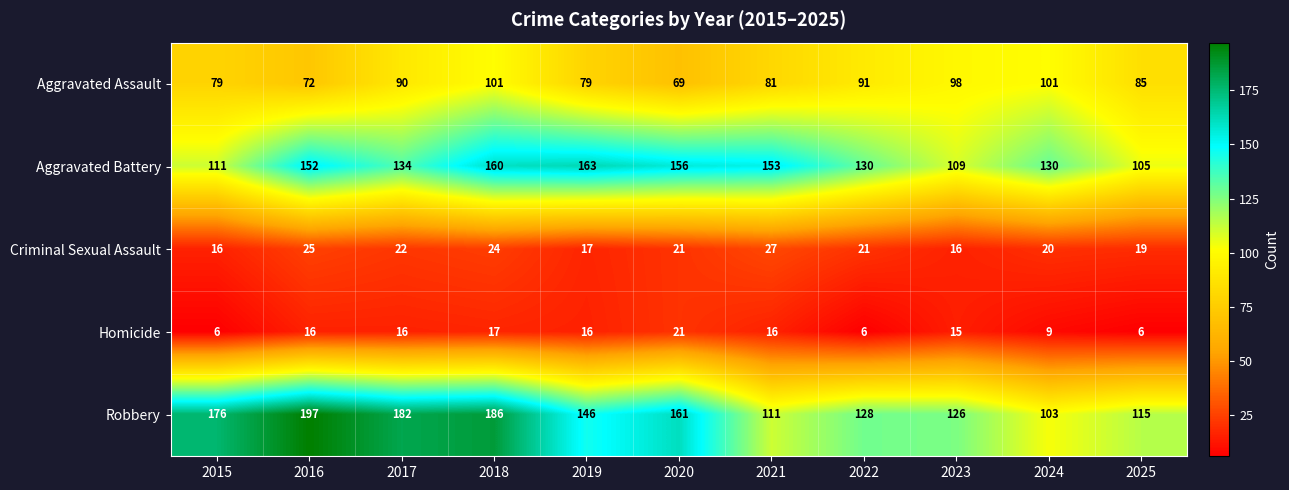

What is the greatest value displayed?

197